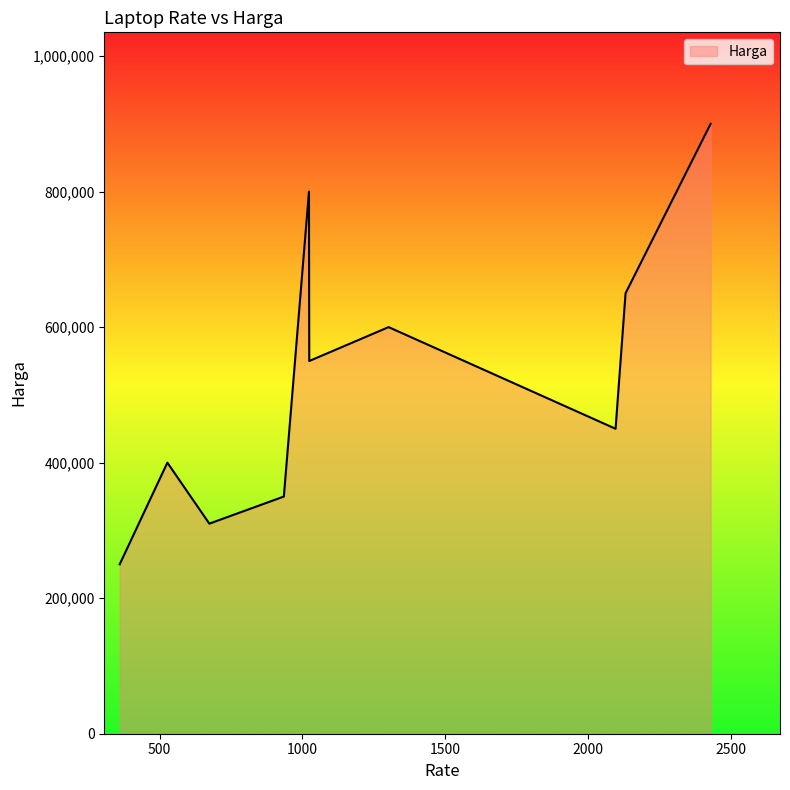

What is the difference between the maximum and minimum values?

650000